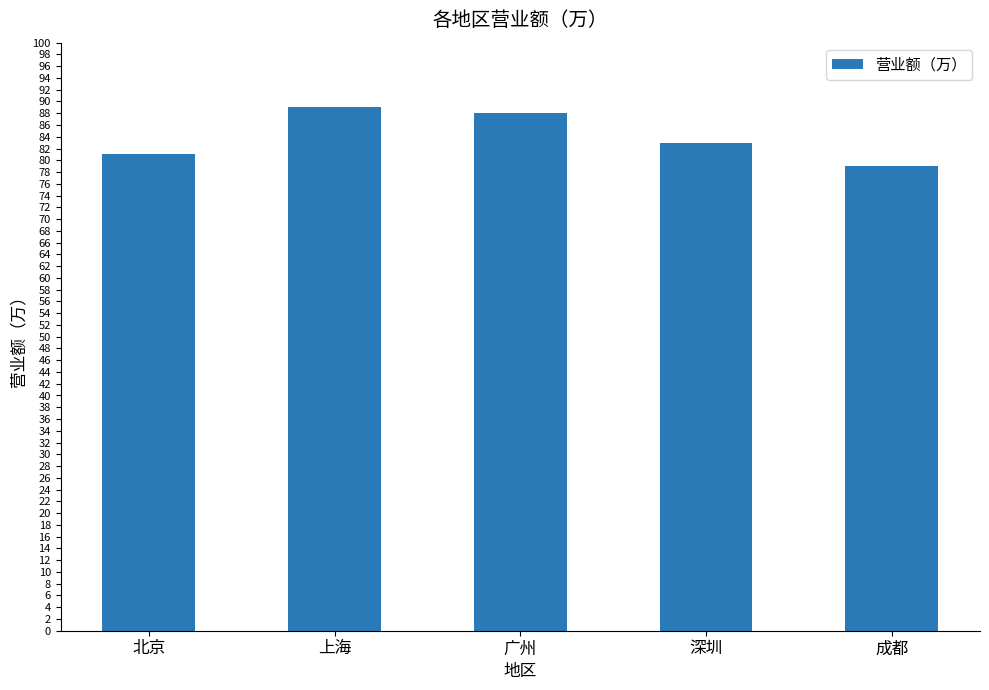

Does the chart contain stacked bars?

No